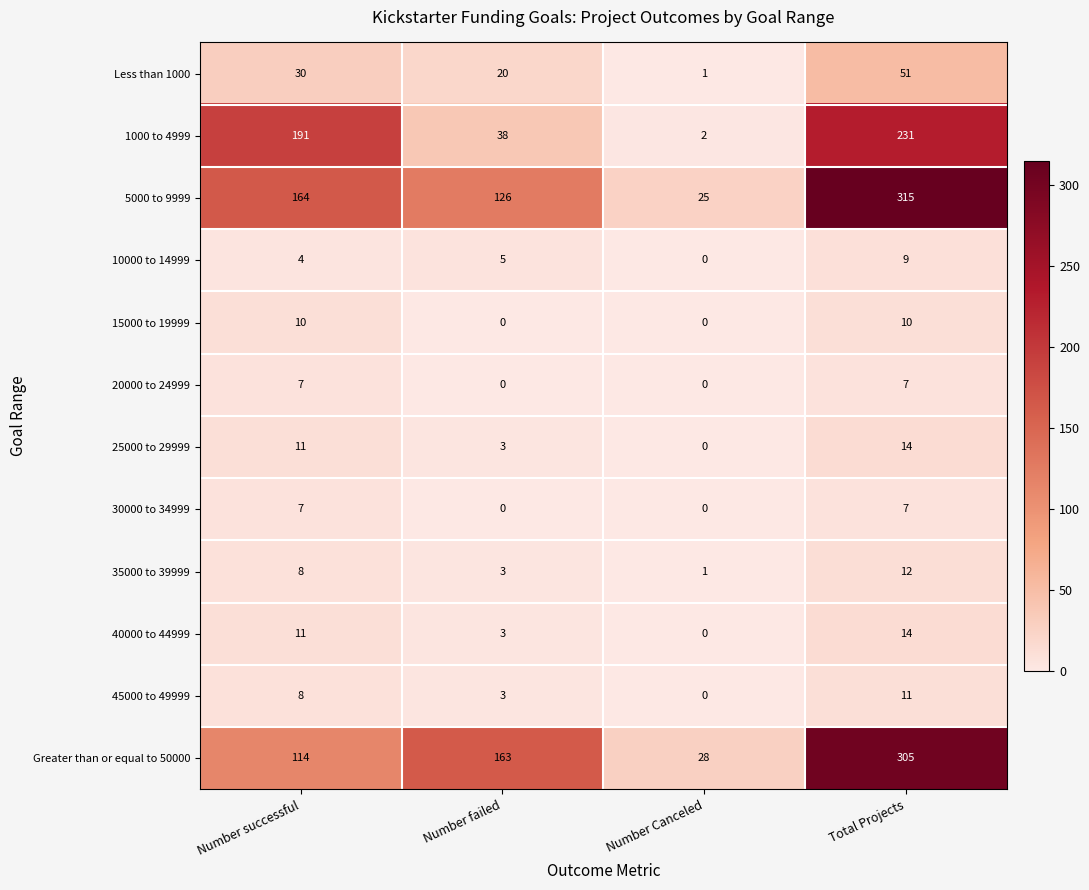

Which series changed the most between Number failed and Total Projects?

1000 to 4999